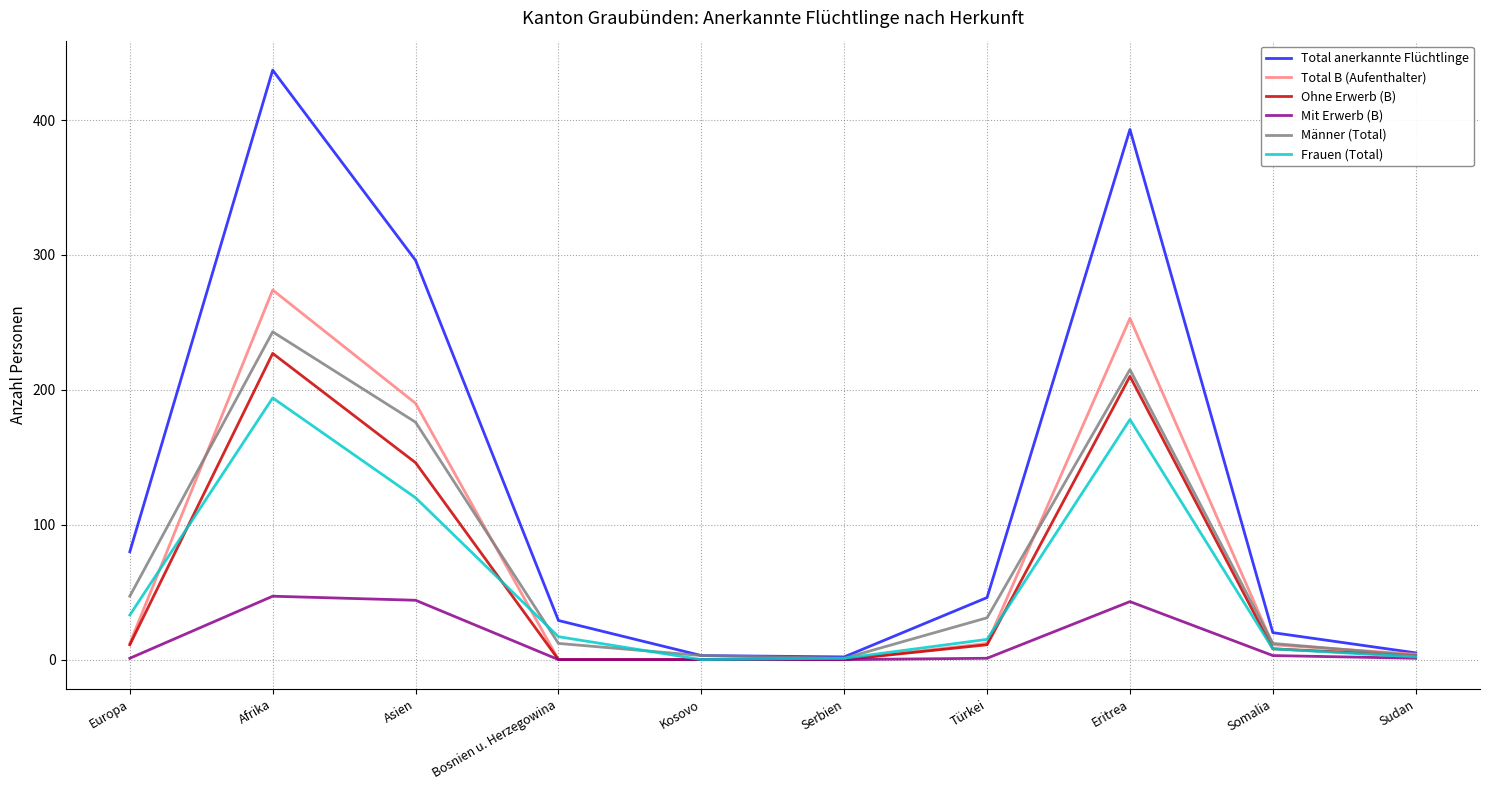

The Total B (Aufenthalter) series shows -191 at Serbien. True or false?

False